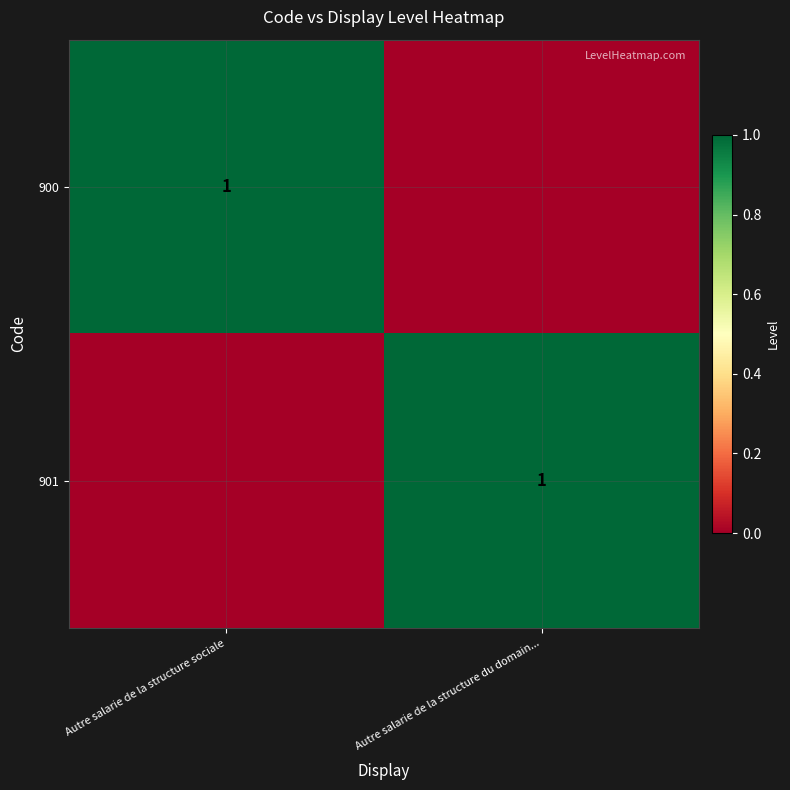

Is it true that 901 equals 1 at Autre salarie de la structure du domain...?

True